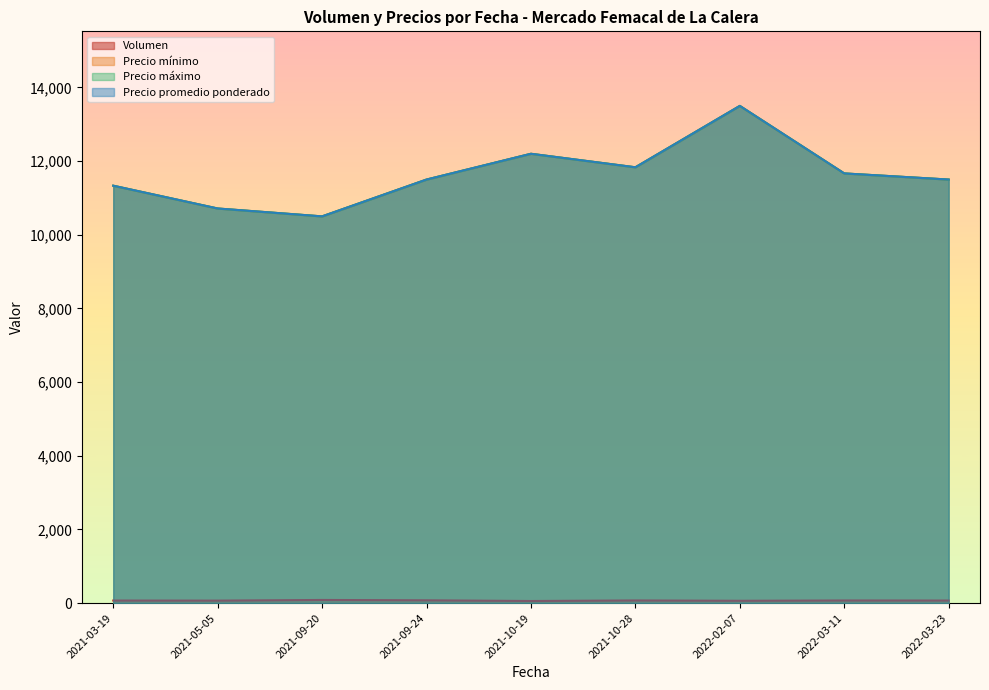

What is the difference between the second highest and second lowest values in the Precio mínimo series?

5000